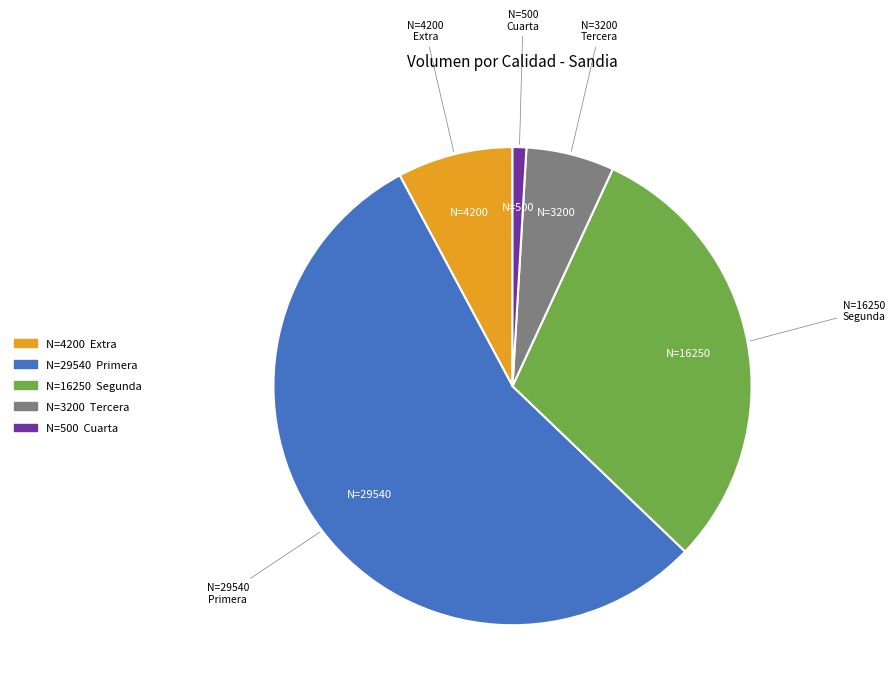

How many segments does this pie chart have?

5